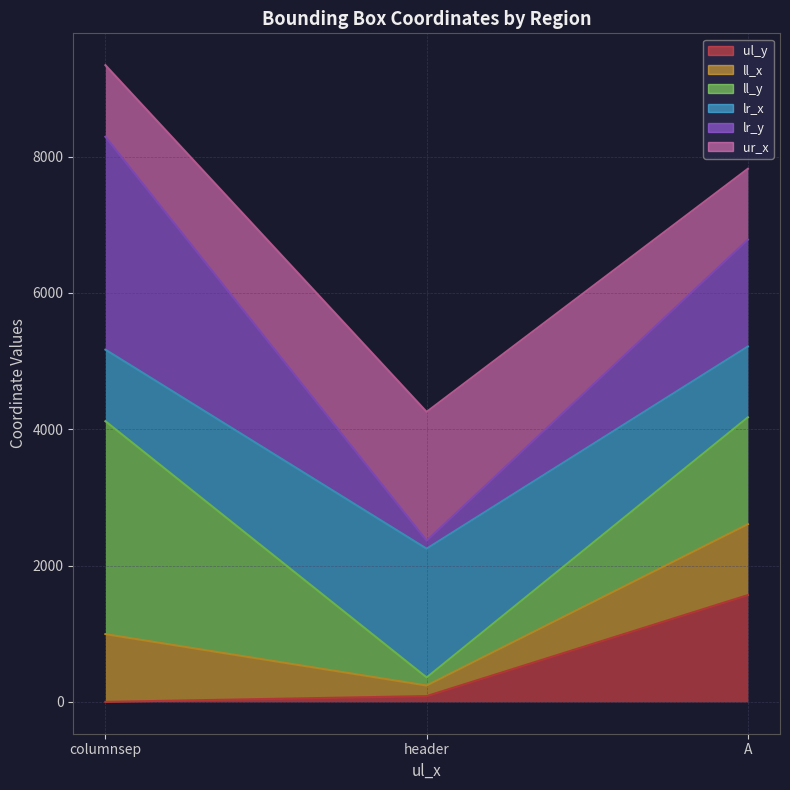

Does the chart have visible grid lines?

Yes